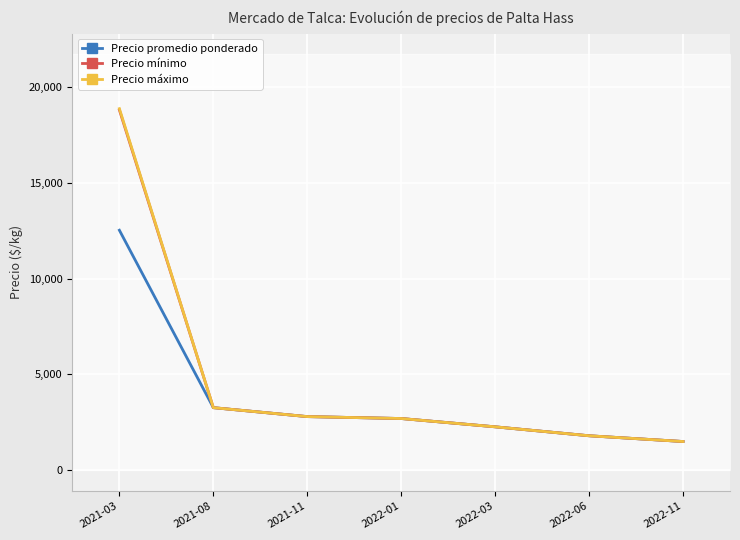

Reading left to right, list all the values displayed in this chart.

Precio promedio ponderado: 12524.0	3266.7	2800.0	2700.0	2266.7	1800.0	1500.0
Precio mínimo: 18800.0	3266.7	2800.0	2700.0	2266.7	1800.0	1500.0
Precio máximo: 18866.7	3266.7	2800.0	2700.0	2266.7	1800.0	1500.0